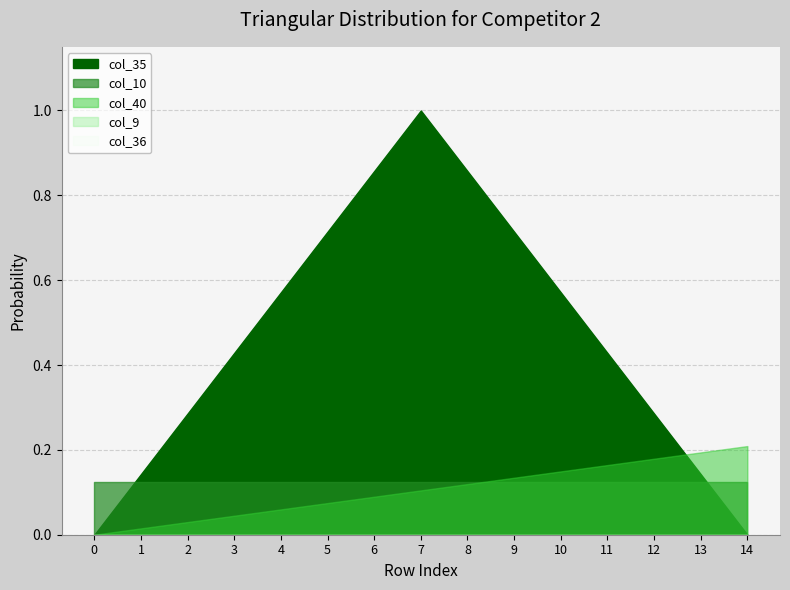

Count the number of categories in the chart.

15